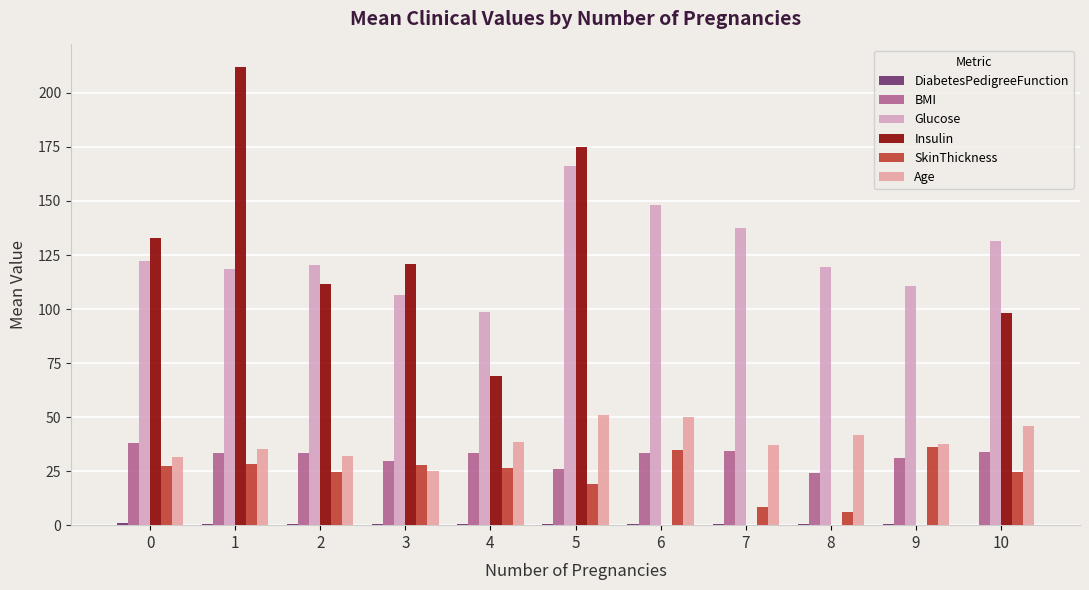

What is the sum of the SkinThickness values at 6 and 9?

71.0